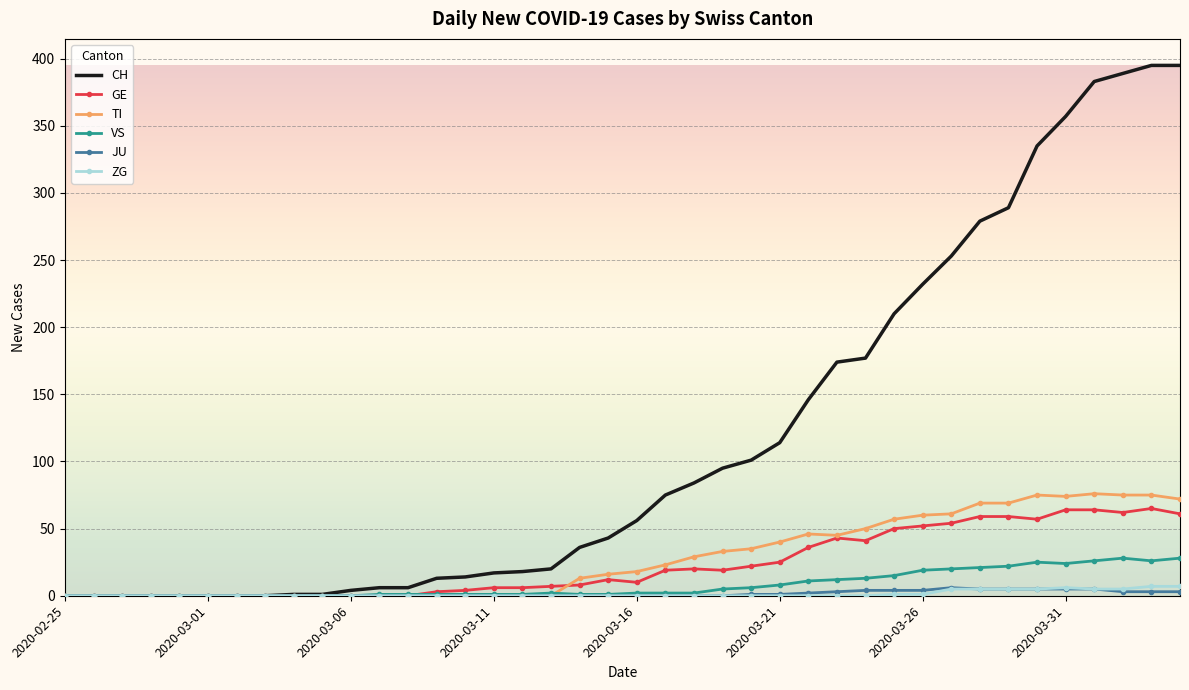

What are all the series names shown in the legend?

CH, GE, TI, VS, JU, ZG